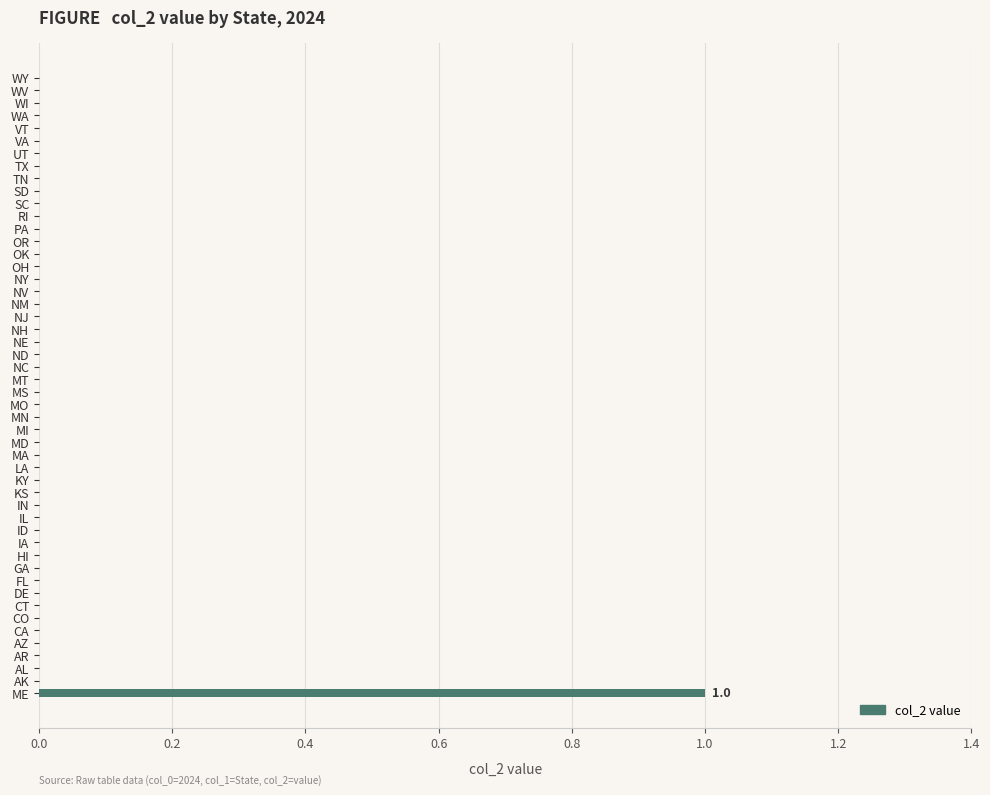

True or false: the data shows 1 at MT.

False